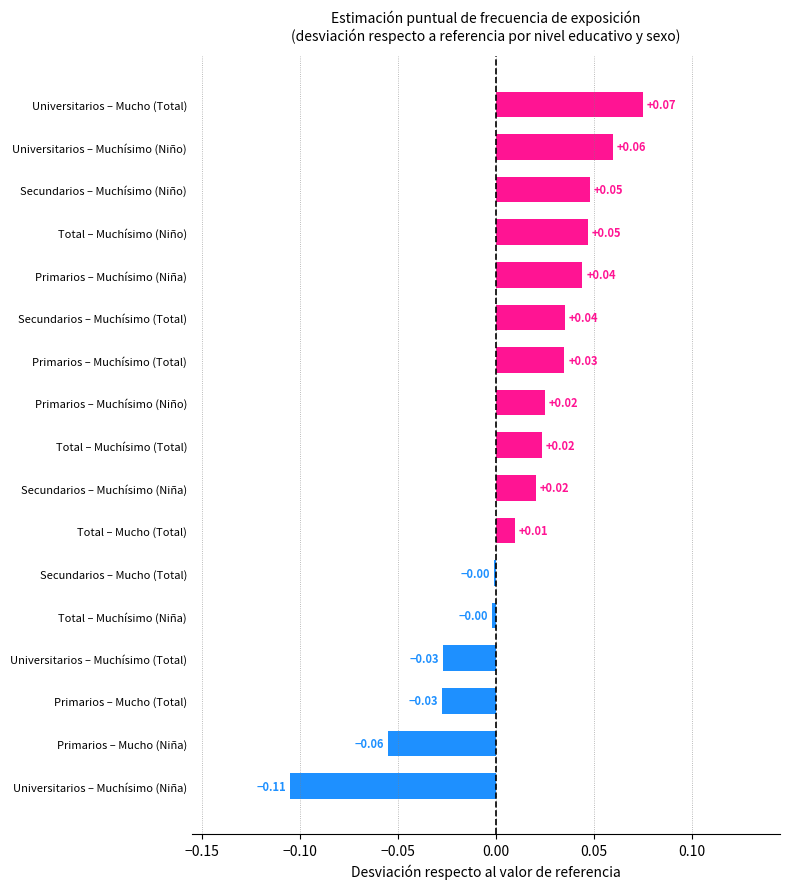

Which label corresponds to the largest value in the chart?

Universitarios – Mucho (Total)